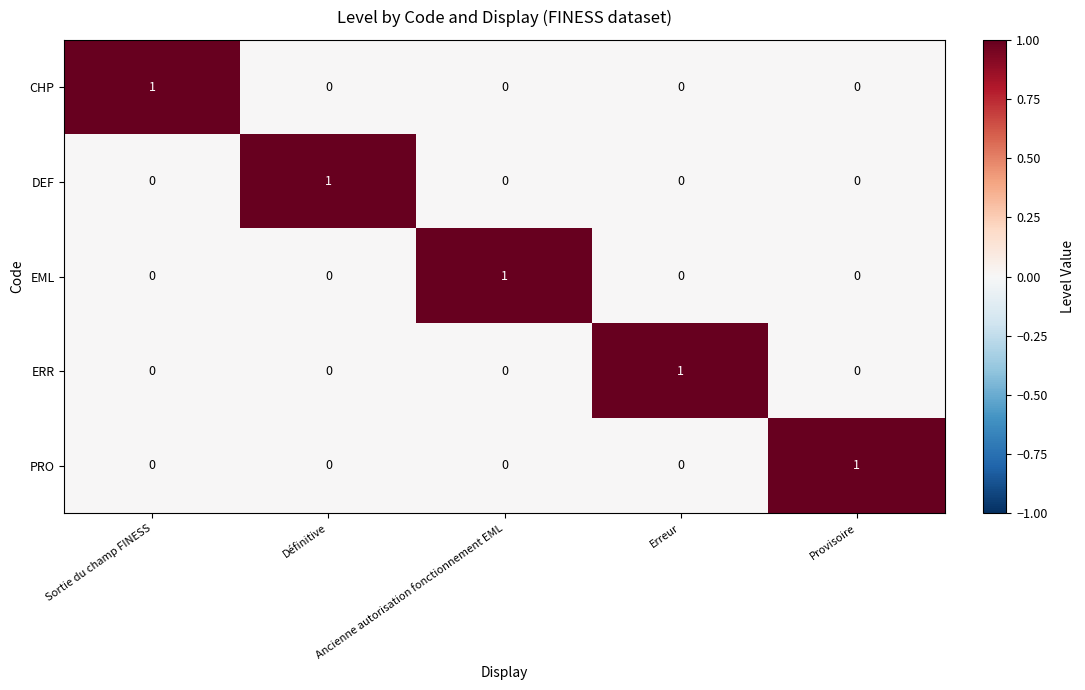

Count the EML values in the range 0 to 1.

5